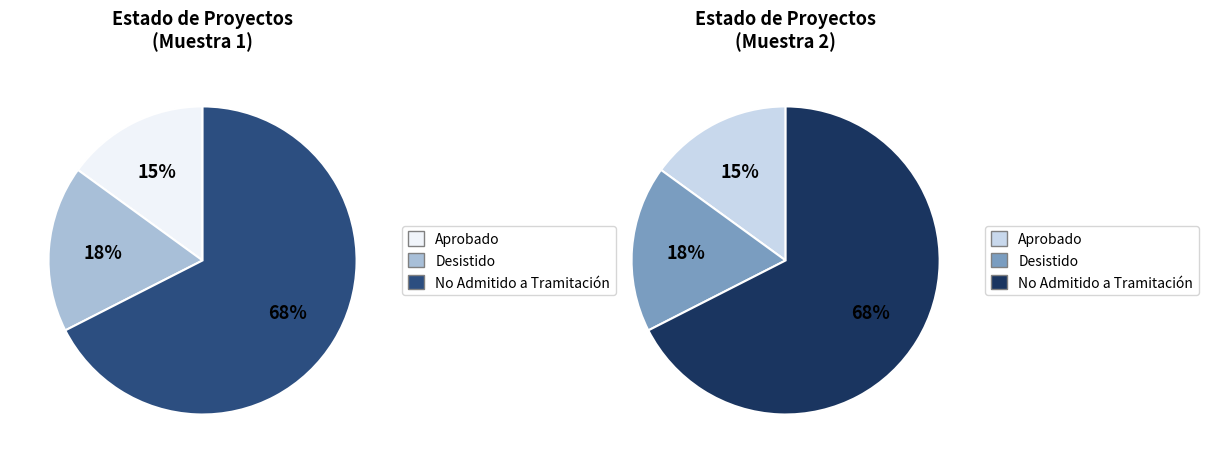

How many slices are in this pie chart?

3